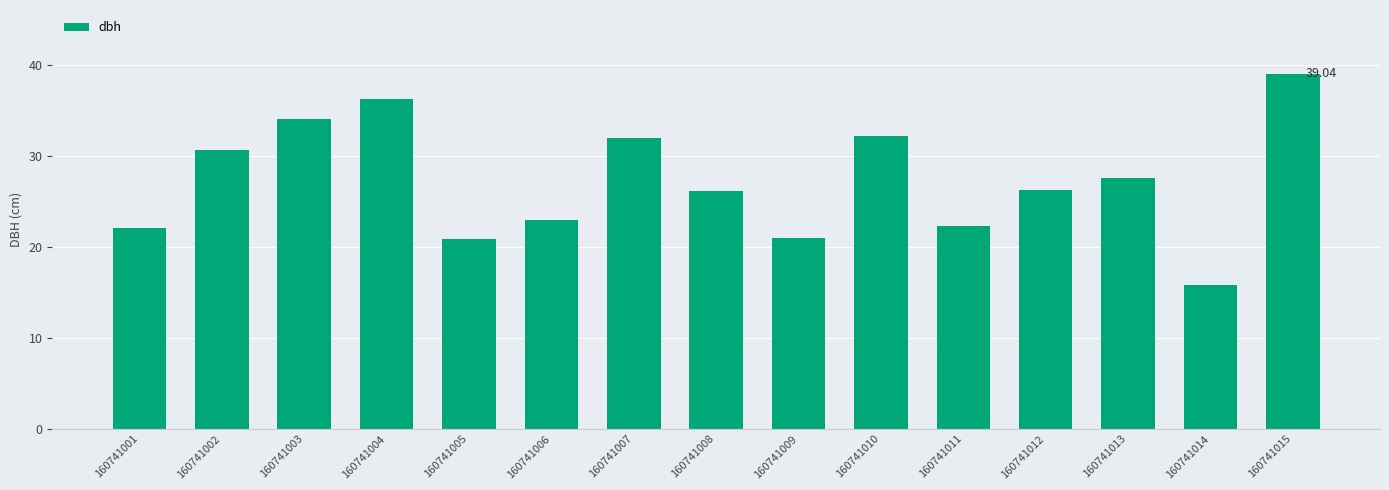

What is the change in value from 160741011 to 160741015?

+16.7